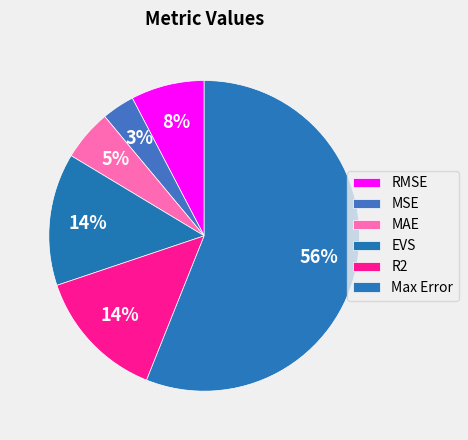

To the nearest percent, what portion does R2 represent?

14%